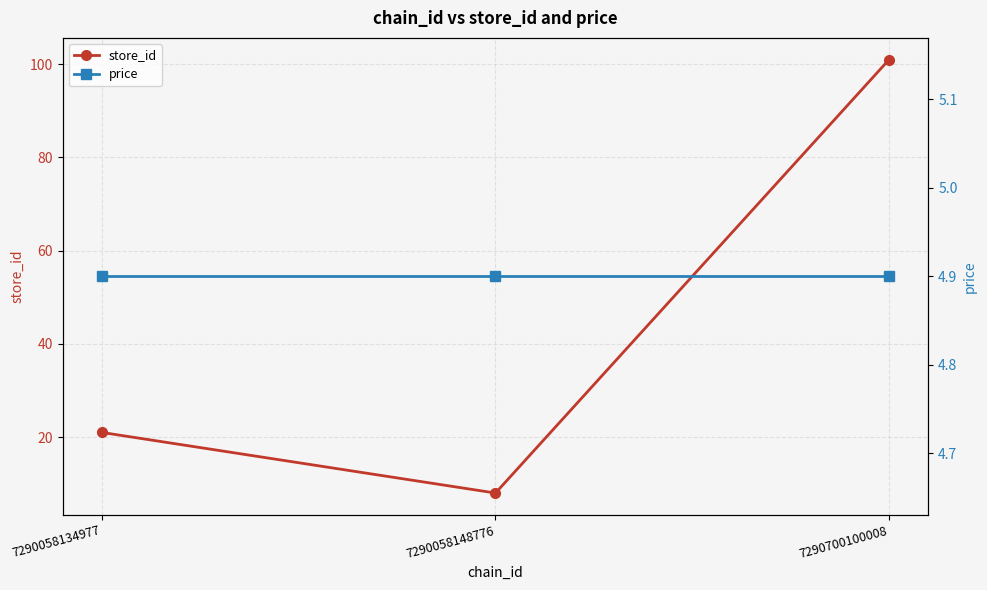

Which series has the largest range (max minus min)?

store_id